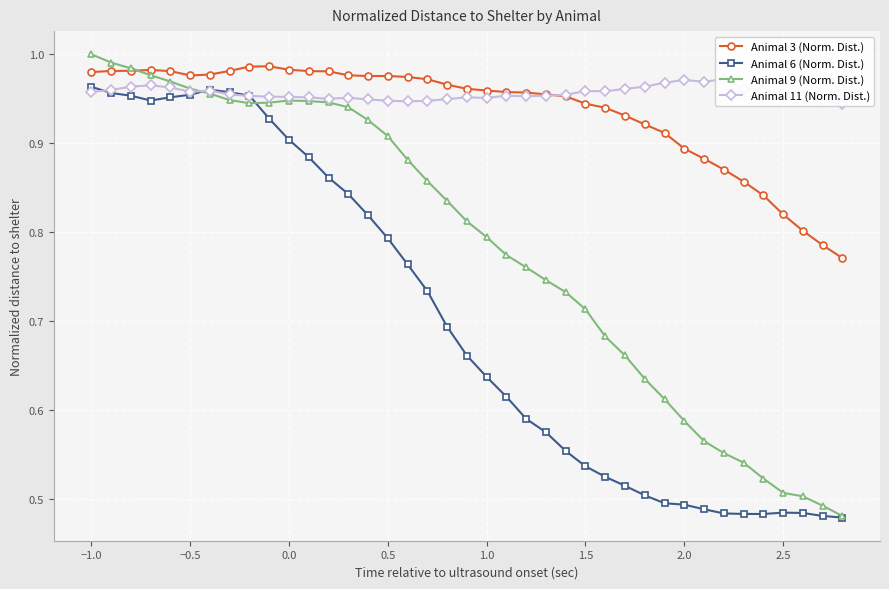

Reading left to right, transcribe all the data shown in this chart.

Animal 3 (Norm. Dist.): 1.0	1.0	1.0	1.0	1.0	1.0	1.0	1.0	1.0	1.0	1.0	1.0	1.0	1.0	1.0	1.0	1.0	1.0	1.0	1.0	1.0	1.0	1.0	1.0	1.0	0.9	0.9	0.9	0.9	0.9	0.9	0.9	0.9	0.9	0.8	0.8	0.8	0.8	0.8
Animal 6 (Norm. Dist.): 1.0	1.0	1.0	0.9	1.0	1.0	1.0	1.0	1.0	0.9	0.9	0.9	0.9	0.8	0.8	0.8	0.8	0.7	0.7	0.7	0.6	0.6	0.6	0.6	0.6	0.5	0.5	0.5	0.5	0.5	0.5	0.5	0.5	0.5	0.5	0.5	0.5	0.5	0.5
Animal 9 (Norm. Dist.): 1.0	1.0	1.0	1.0	1.0	1.0	1.0	0.9	0.9	0.9	0.9	0.9	0.9	0.9	0.9	0.9	0.9	0.9	0.8	0.8	0.8	0.8	0.8	0.7	0.7	0.7	0.7	0.7	0.6	0.6	0.6	0.6	0.6	0.5	0.5	0.5	0.5	0.5	0.5
Animal 11 (Norm. Dist.): 1.0	1.0	1.0	1.0	1.0	1.0	1.0	1.0	1.0	1.0	1.0	1.0	0.9	1.0	0.9	0.9	0.9	0.9	0.9	1.0	1.0	1.0	1.0	1.0	1.0	1.0	1.0	1.0	1.0	1.0	1.0	1.0	1.0	1.0	1.0	1.0	1.0	0.9	0.9